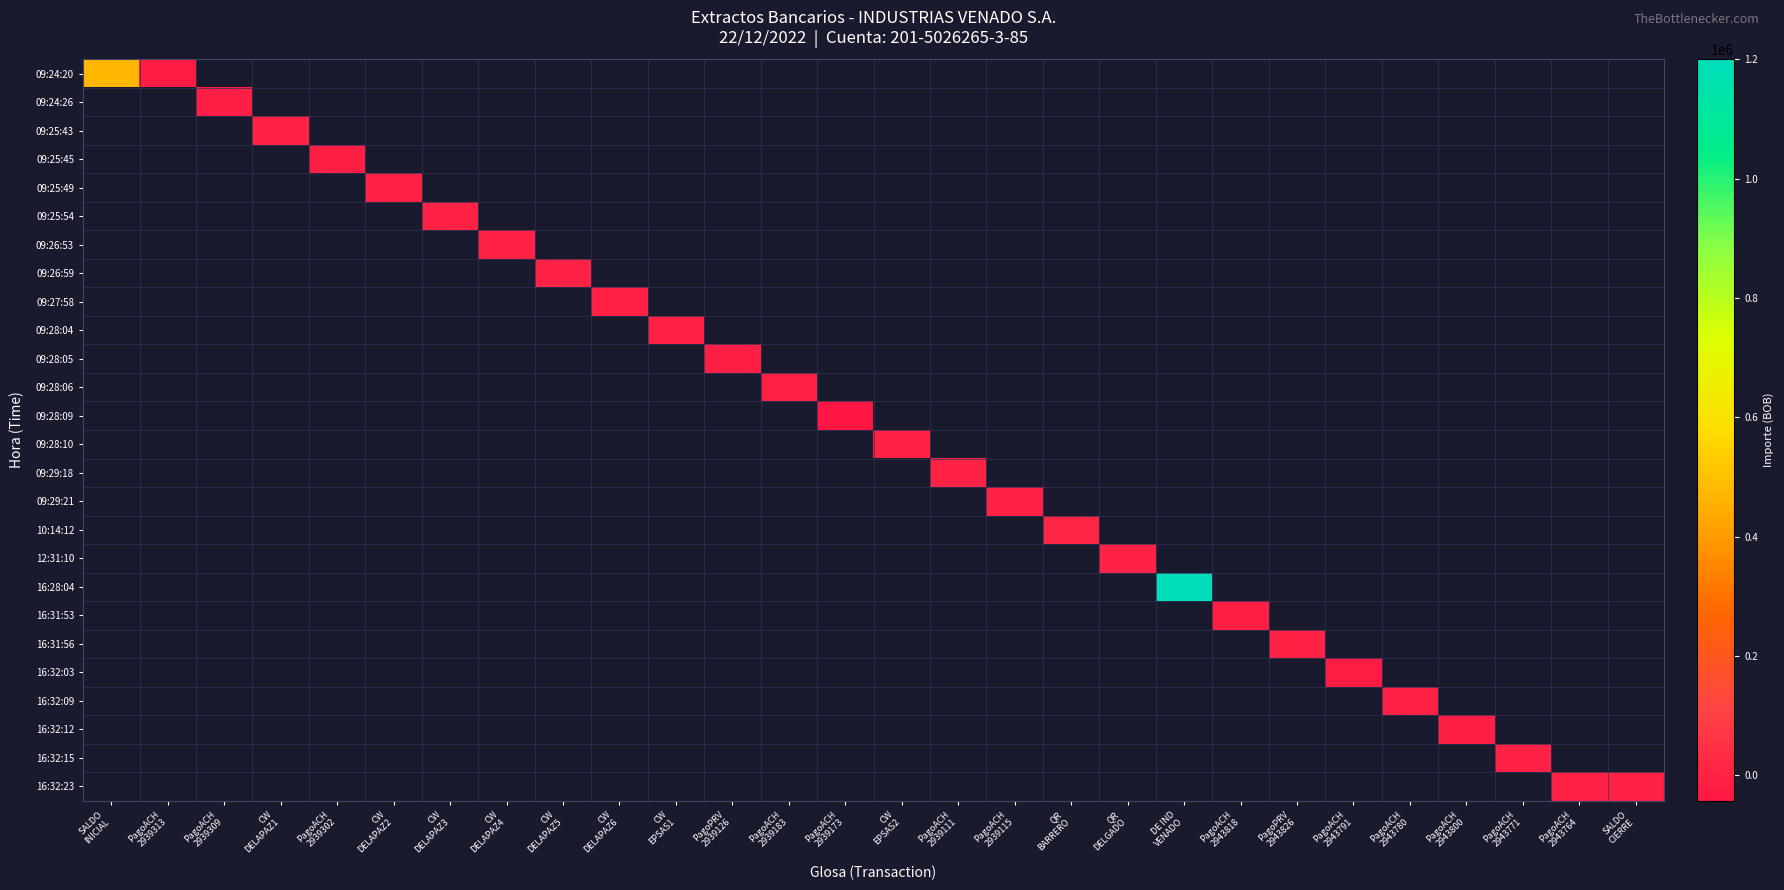

What is the minimum value shown in the chart?

-42939.8